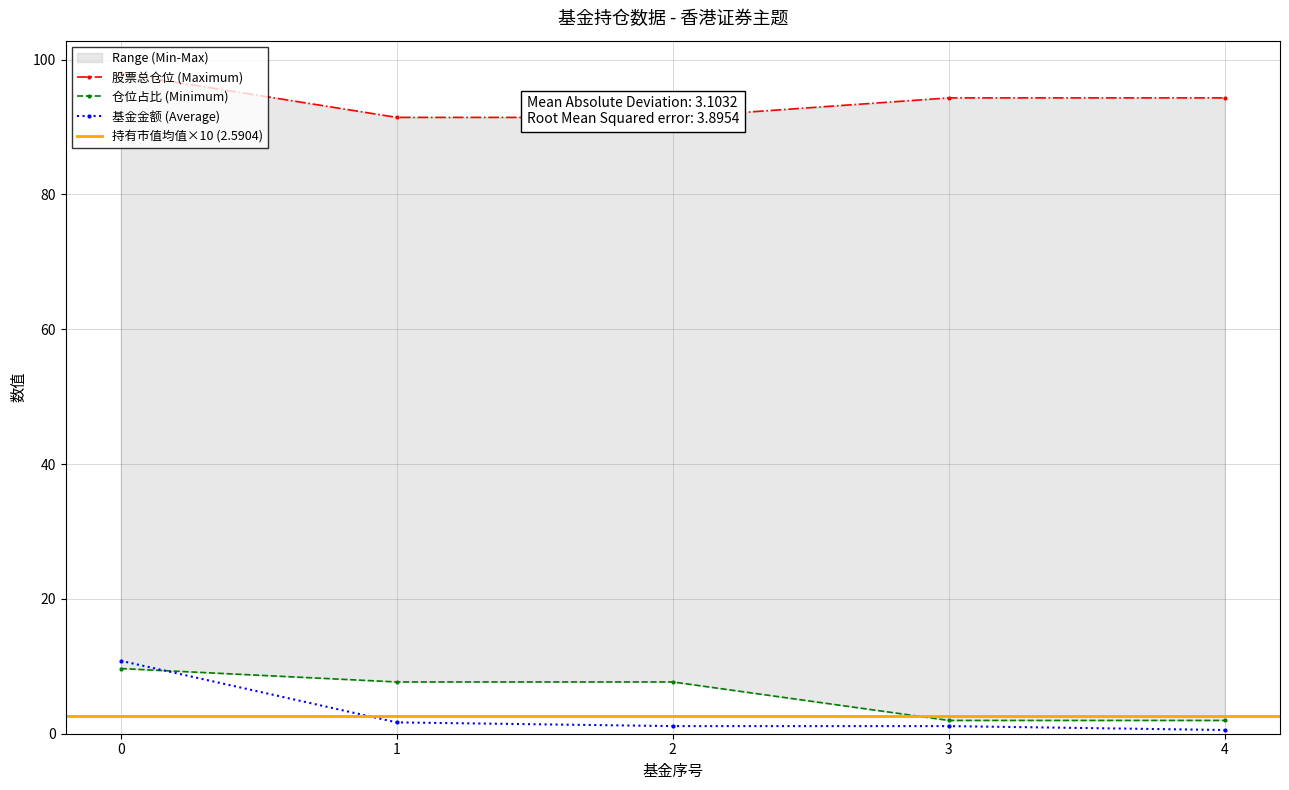

Rank the categories by 股票总仓位 value from lowest to highest.

1, 2, 3, 4, 0